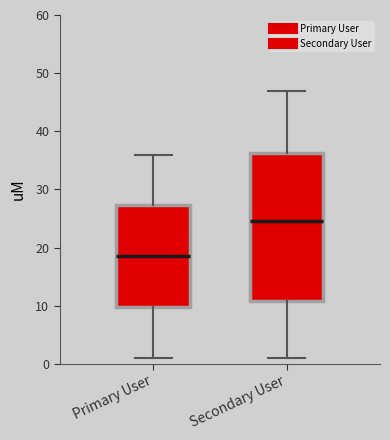

Reading left to right, read every box against the y-axis: the position of its median line, the range the box covers, and the ends of its whiskers. The values are not printed on the chart, so give them approximately, as read against the axis.

Primary User: median 19, box 10 to 27, whiskers 1 to 36
Secondary User: median 25, box 11 to 36, whiskers 1 to 47